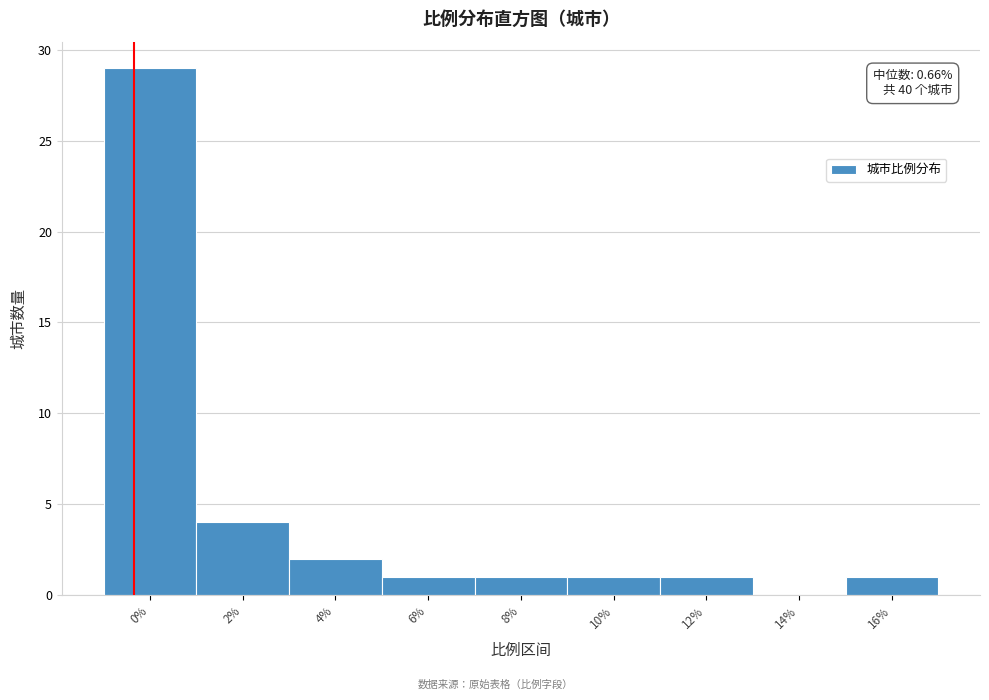

Reading left to right, transcribe all the data shown in this chart.

0%=29	2%=4	4%=2	6%=1	8%=1	10%=1	12%=1	14%=0	16%=1